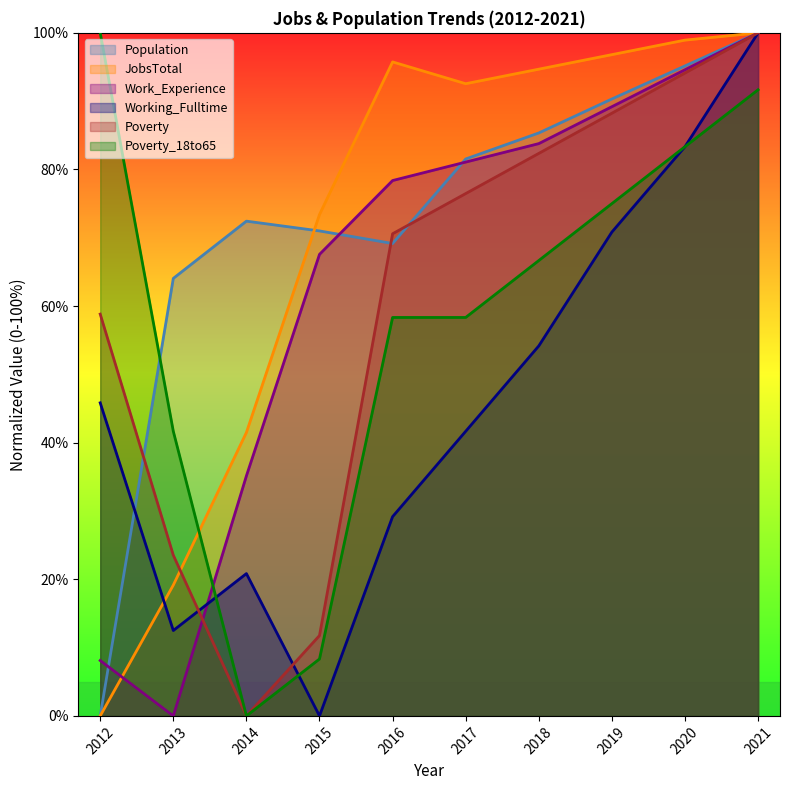

Reading right to left, transcribe all the data shown in this chart.

JobsTotal: 100.0	98.9	96.8	94.7	92.6	95.7	73.4	41.5	19.1	0.0
Population: 100.0	95.2	90.3	85.3	81.5	69.2	71.0	72.4	64.1	0.0
Poverty: 100.0	94.1	88.2	82.4	76.5	70.6	11.8	0.0	23.5	58.8
Work_Experience: 100.0	94.6	89.2	83.8	81.1	78.4	67.6	35.1	0.0	8.1
Working_Fulltime: 100.0	83.3	70.8	54.2	41.7	29.2	0.0	20.8	12.5	45.8
Poverty_18to65: 91.7	83.3	75.0	66.7	58.3	58.3	8.3	0.0	41.7	100.0